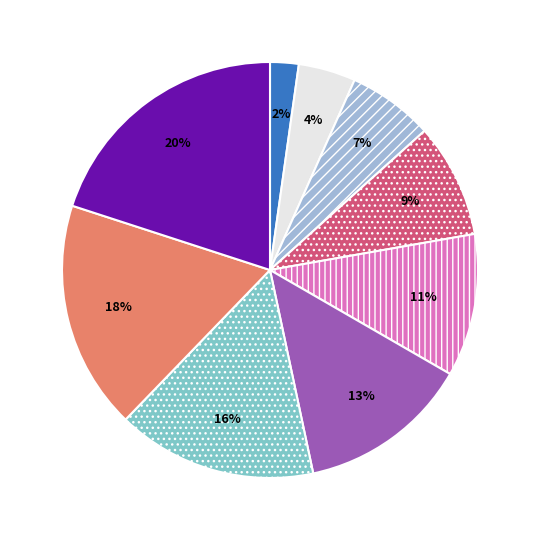

Does any single category account for the majority?

No